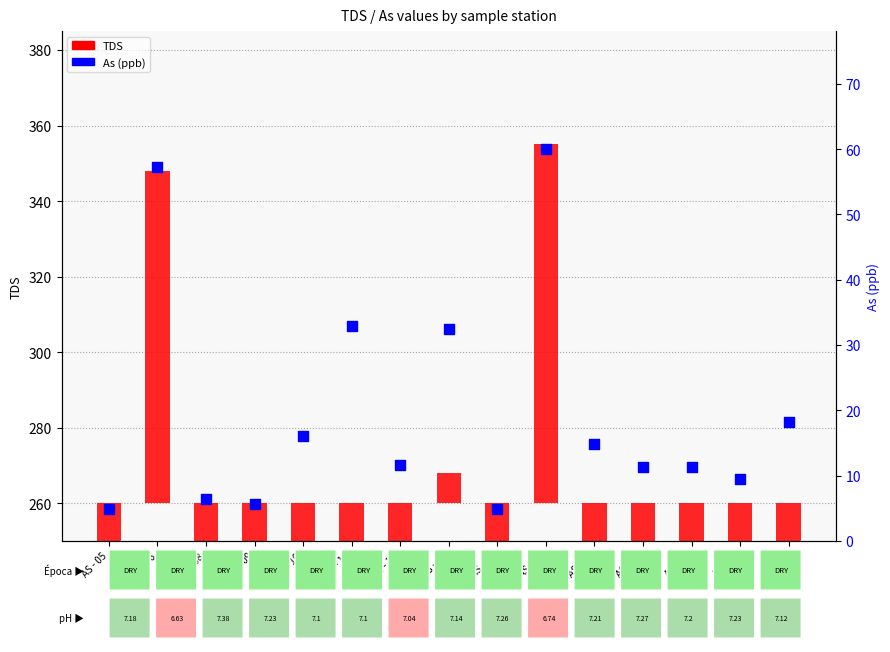

At which category is the sum across all series the highest?

AS - 22